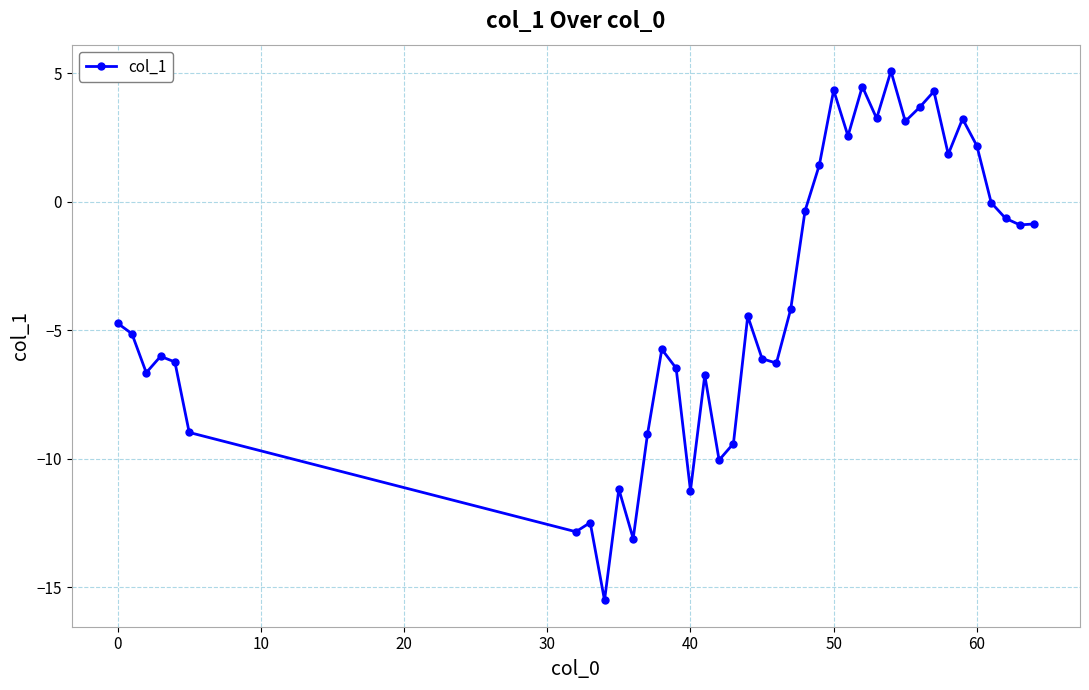

What is the difference between the maximum and minimum values?

20.6